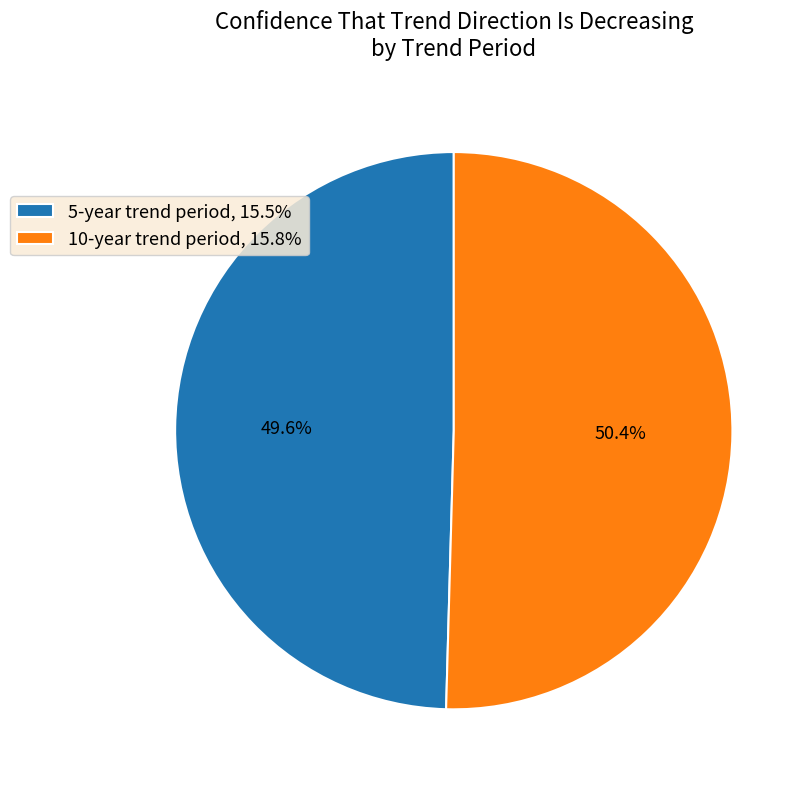

Which category has the biggest portion of the pie?

10-year trend period